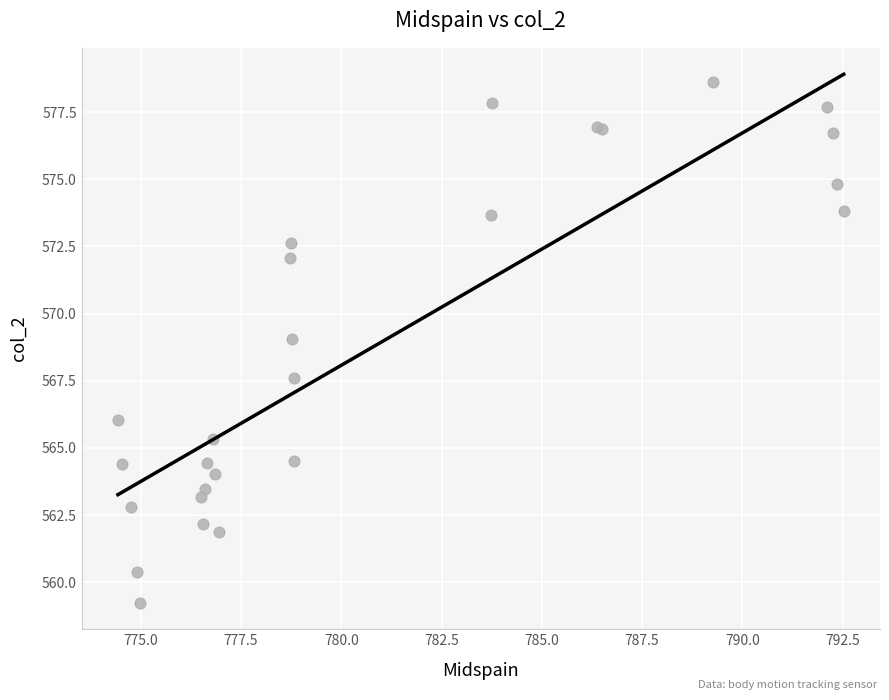

What Y value in the scatter plot is closest to 568?

567.6